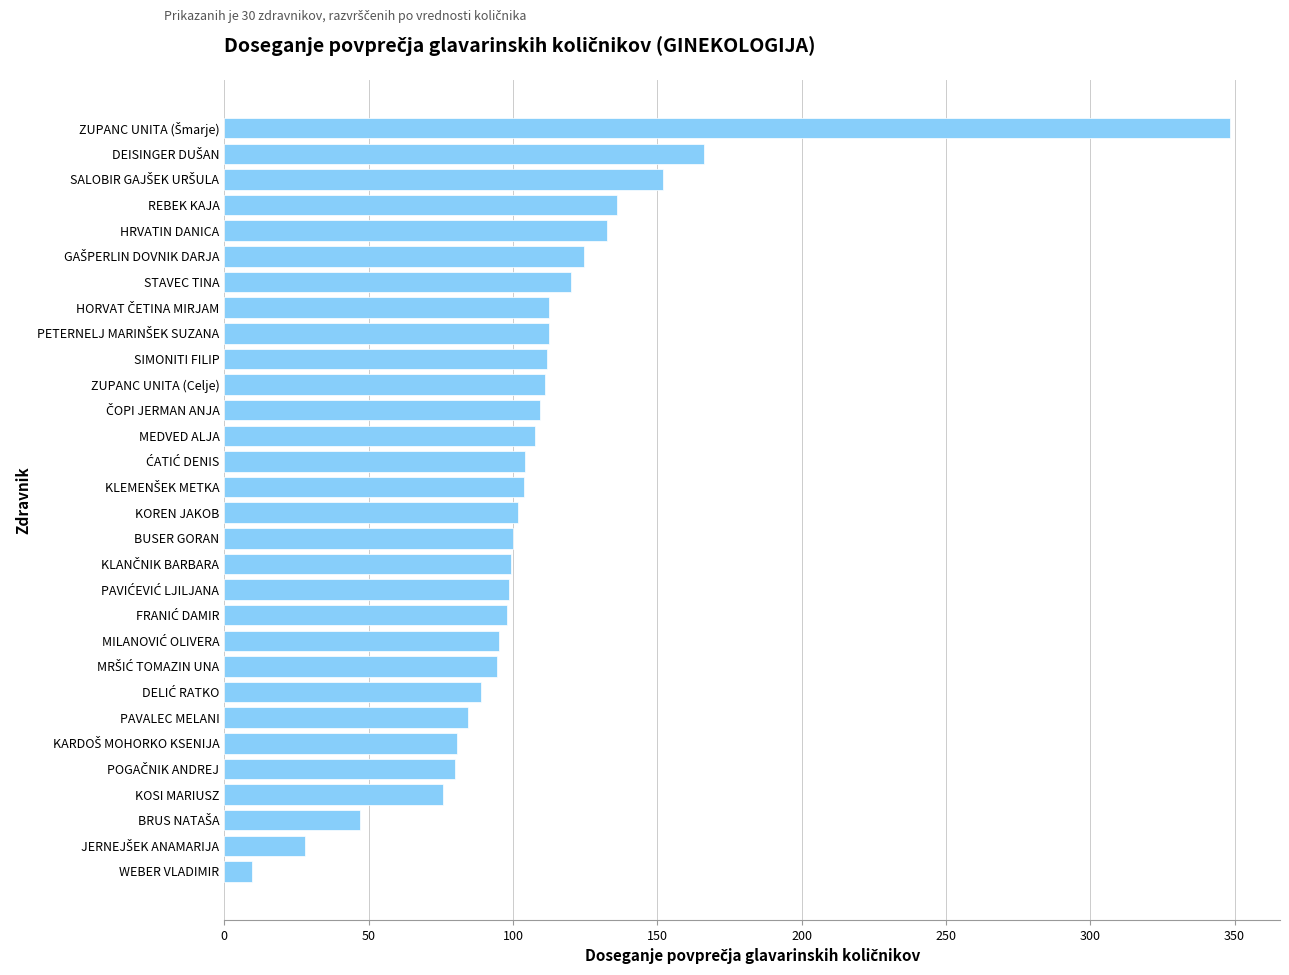

How many data points does each series have?

30